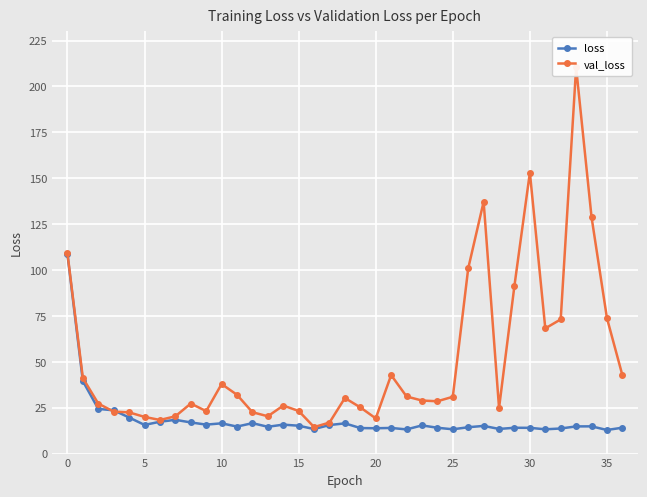

What is the difference between the maximum and minimum values in the val_loss series?

195.9